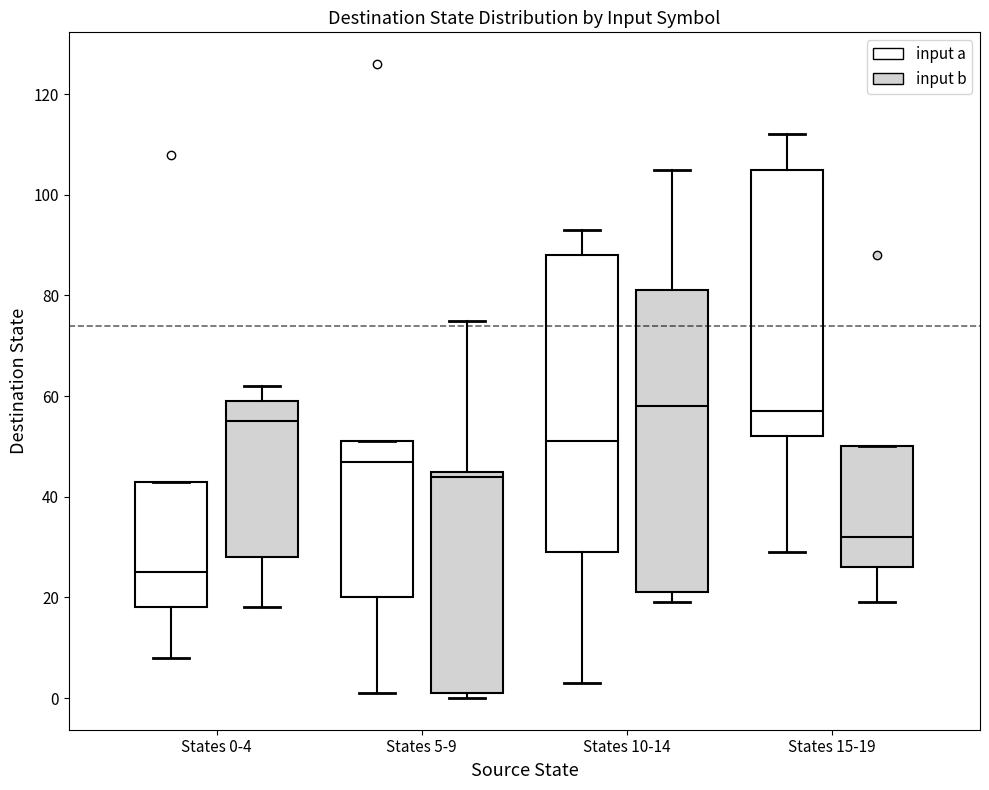

Where does the upper whisker of the box for States 10-14 (input b) end on the y-axis? The values are not printed on the chart, so give them approximately, as read against the axis.

106